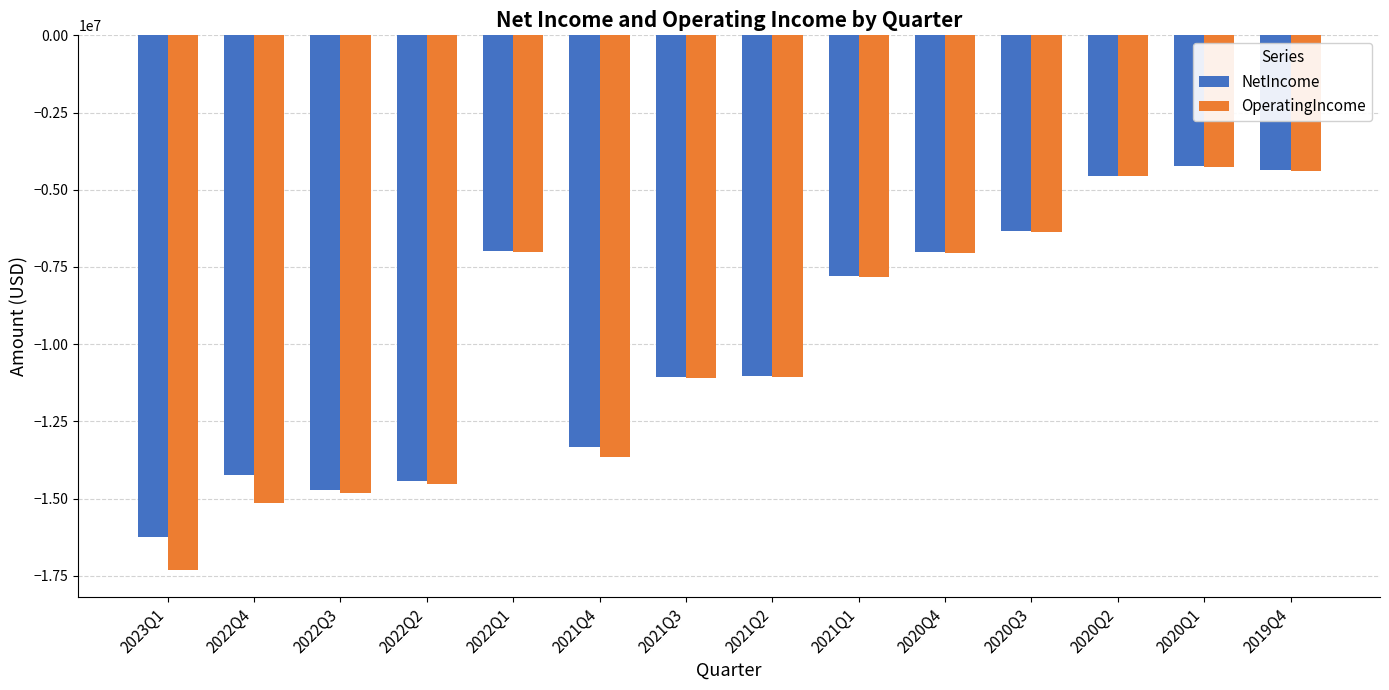

What is the maximum value for OperatingIncome?

-4248000